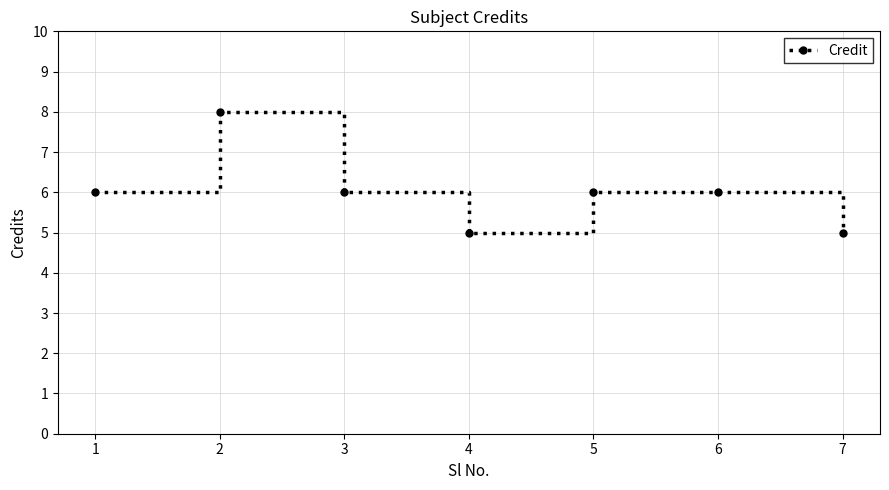

The value at 5 is 9. True or false?

False